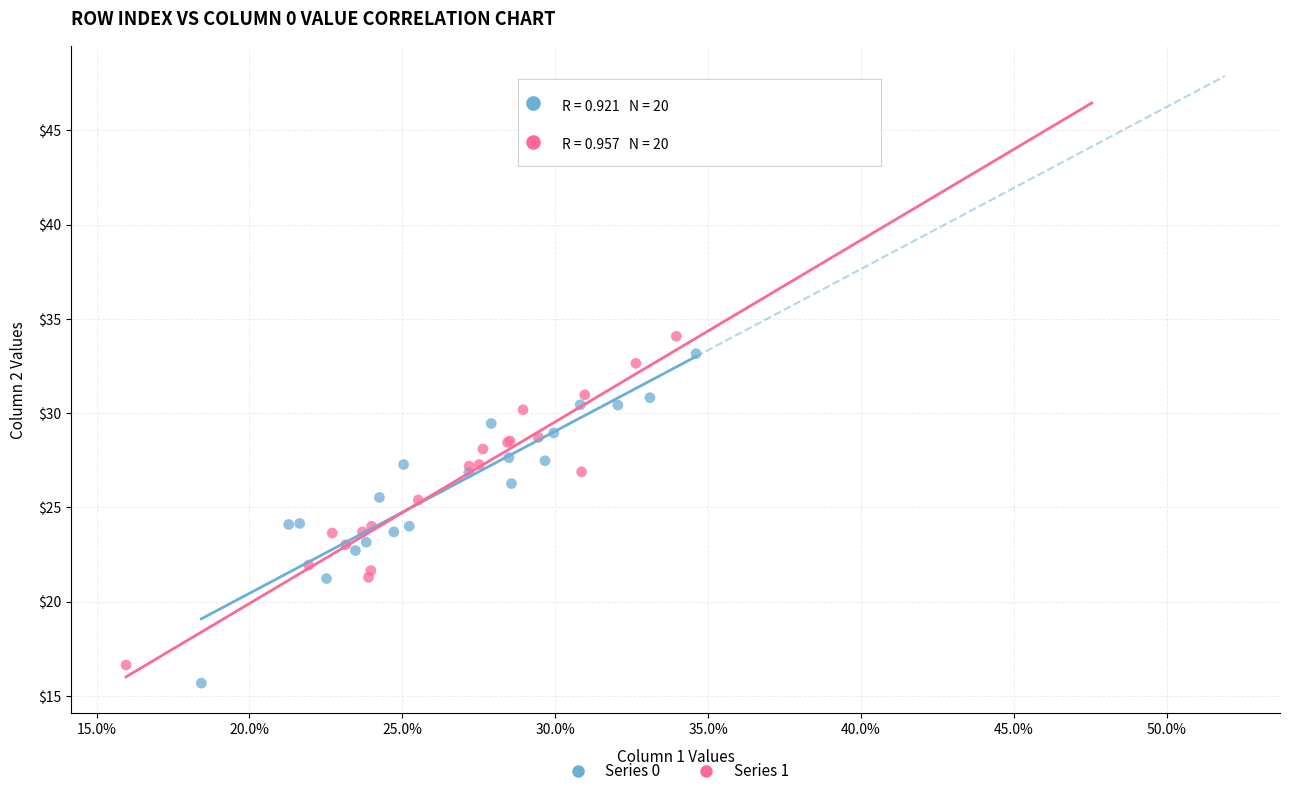

Which series has the widest spread of Y values?

Series 0